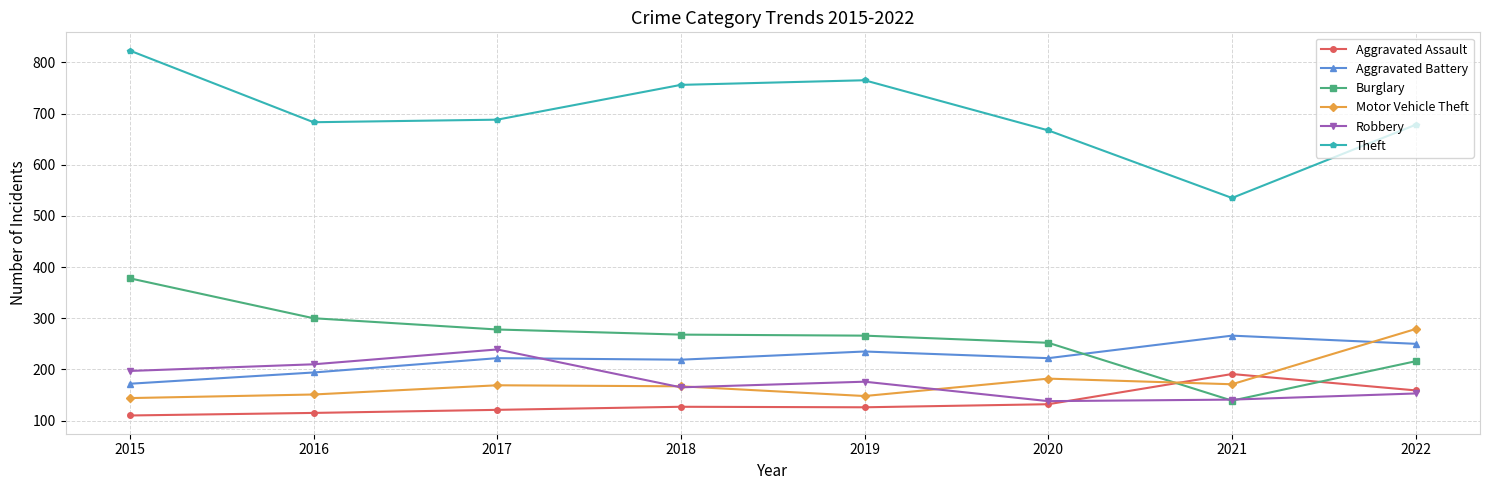

True or false: Motor Vehicle Theft and Robbery intersect in this chart.

True